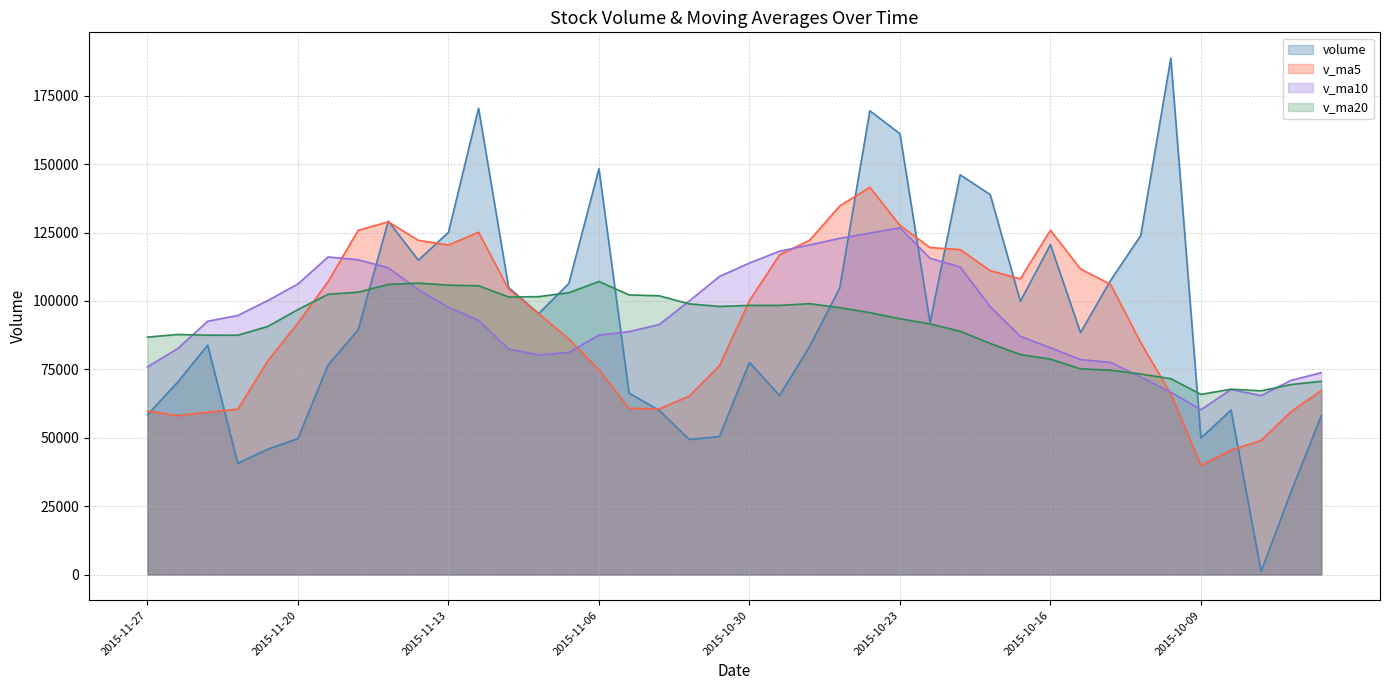

True or false: v_ma5 has a value of 65243.8 at 2015-11-03.

True